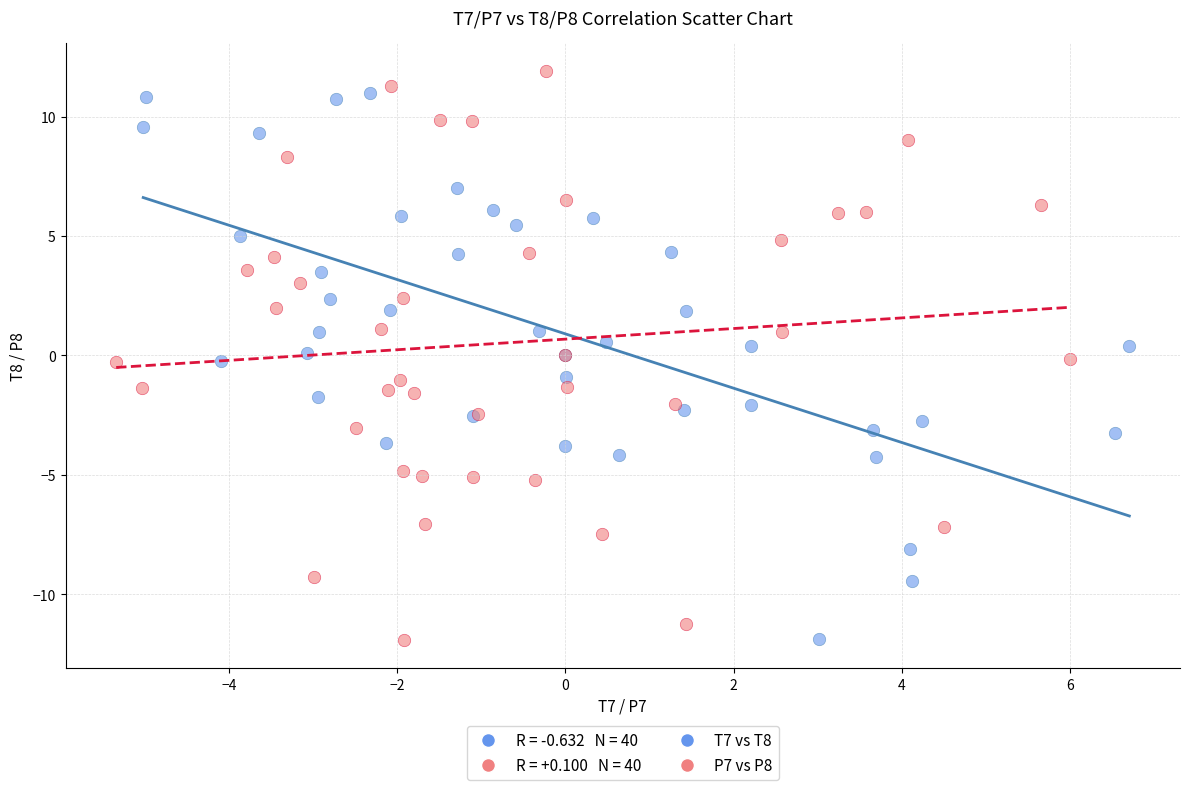

Which series has the widest spread of Y values?

P7 vs P8